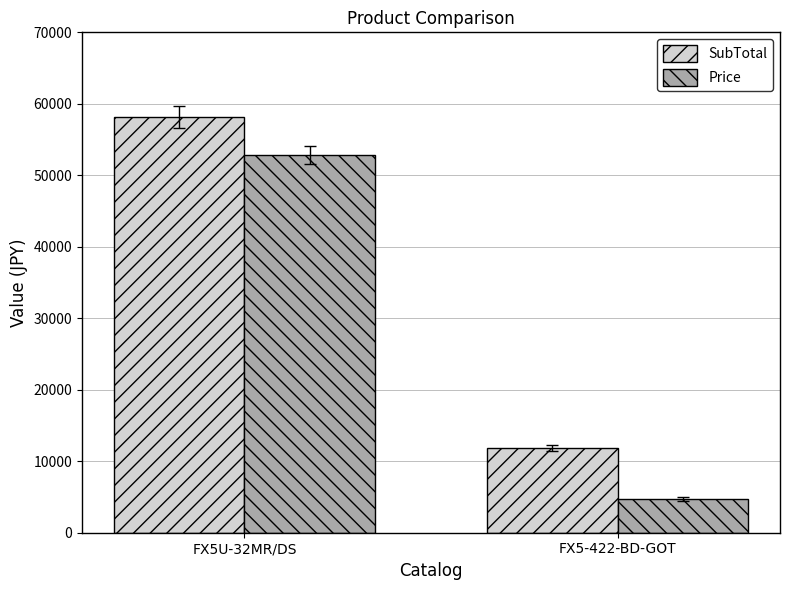

Rank the series by their average value, from lowest to highest.

Price, SubTotal